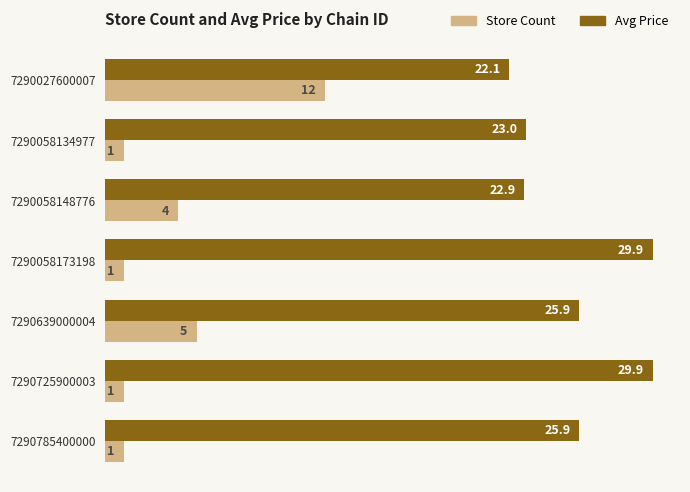

What is the sum of all Avg Price values?

179.6